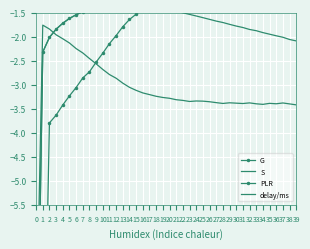

Is it true that delay/ms equals -2.0 at 3?

True